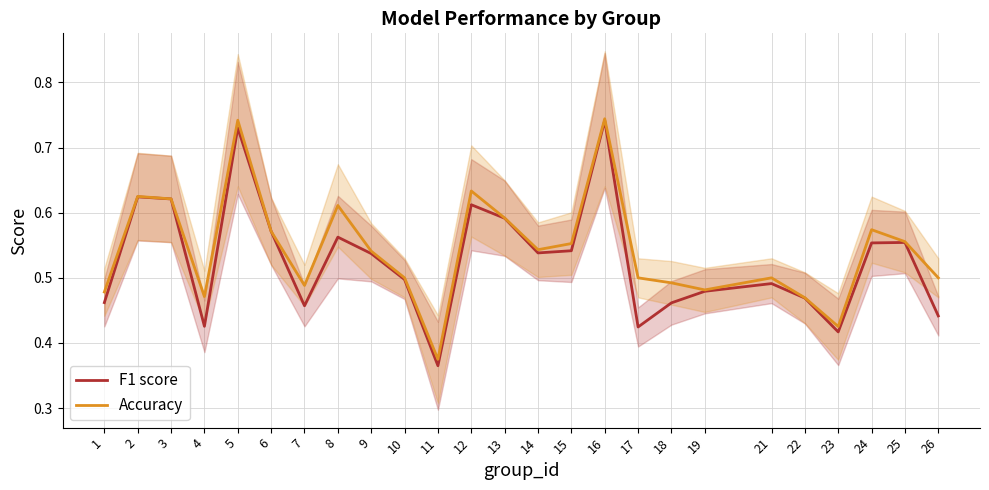

Which series has the largest range (max minus min)?

F1 score